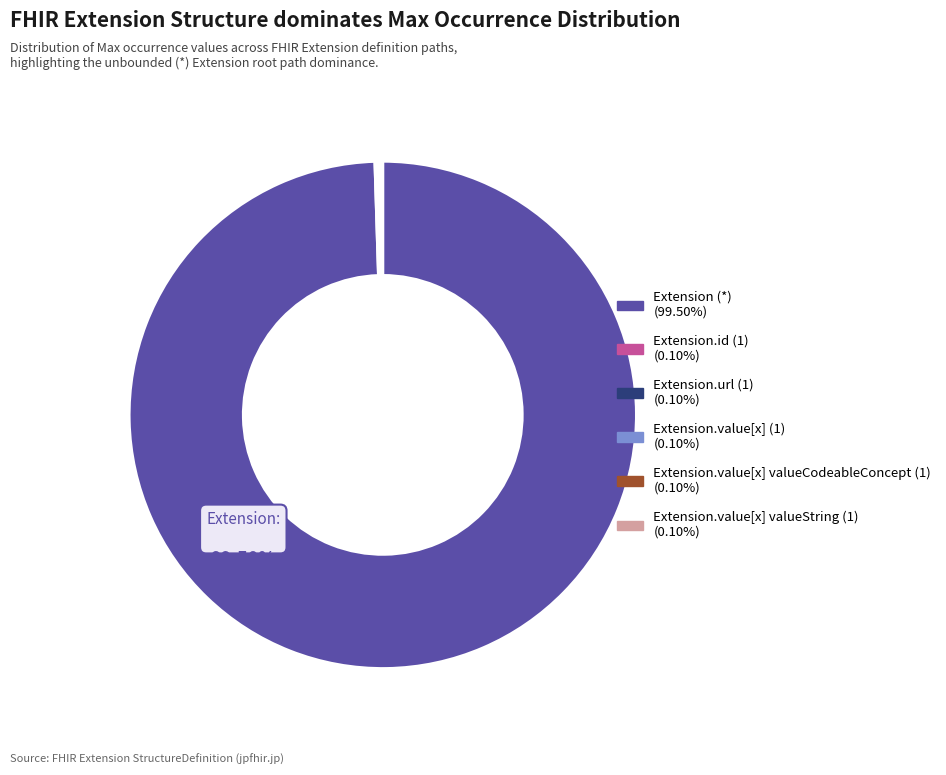

Is there any slice that represents more than half of the pie?

Yes